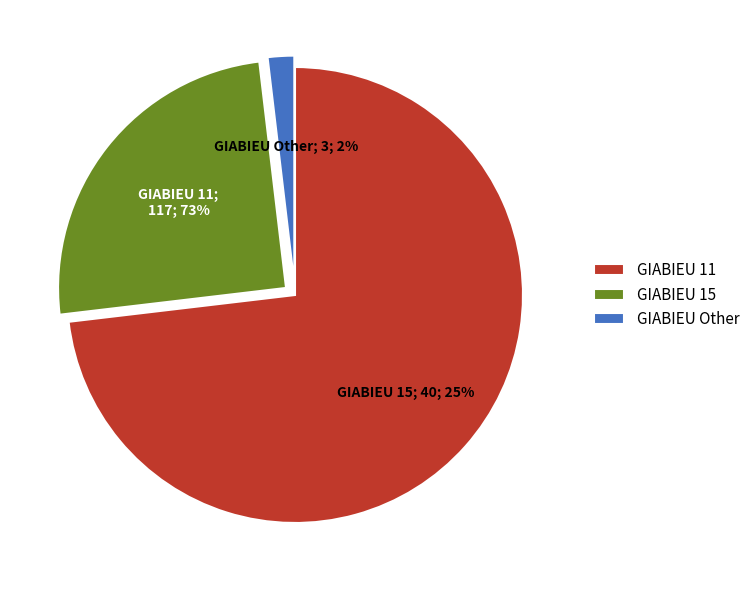

How many segments does this pie chart have?

3